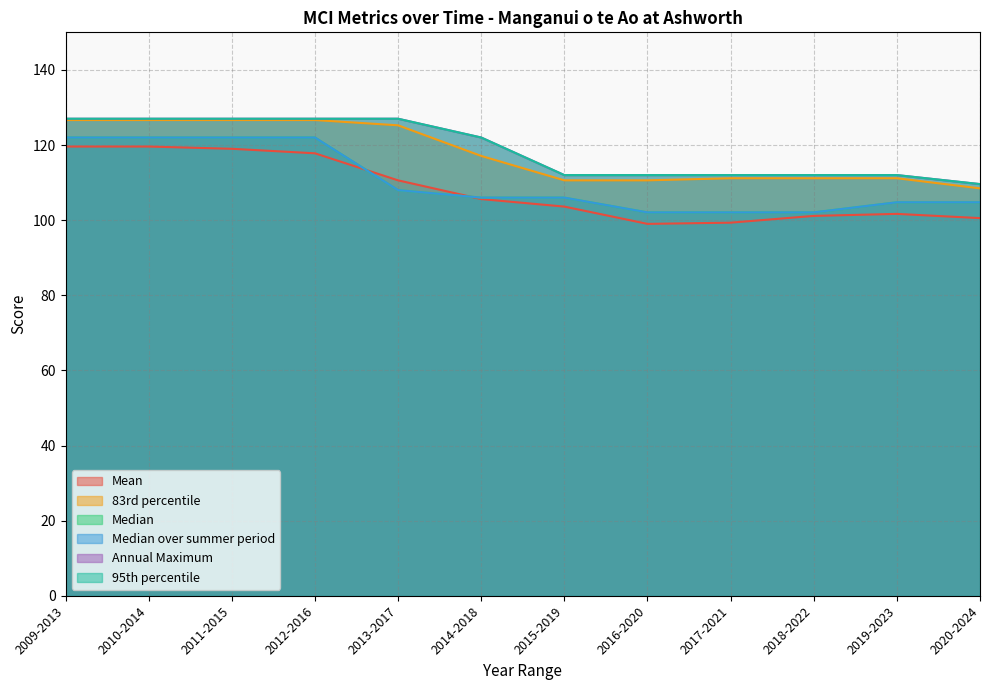

At which label does 83rd percentile reach its peak?

2009-2013